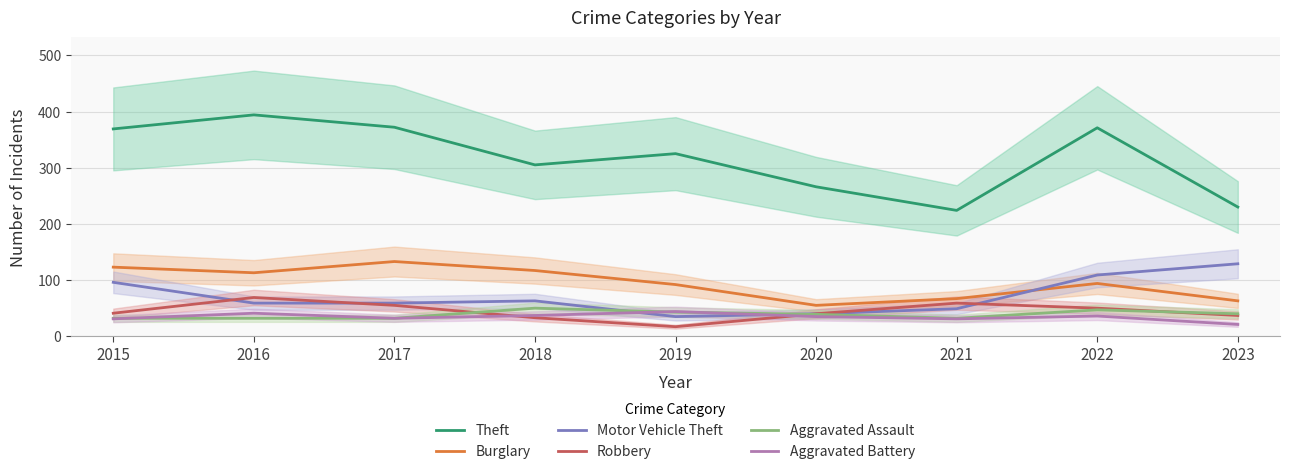

True or false: Robbery and Burglary cross at least once.

False